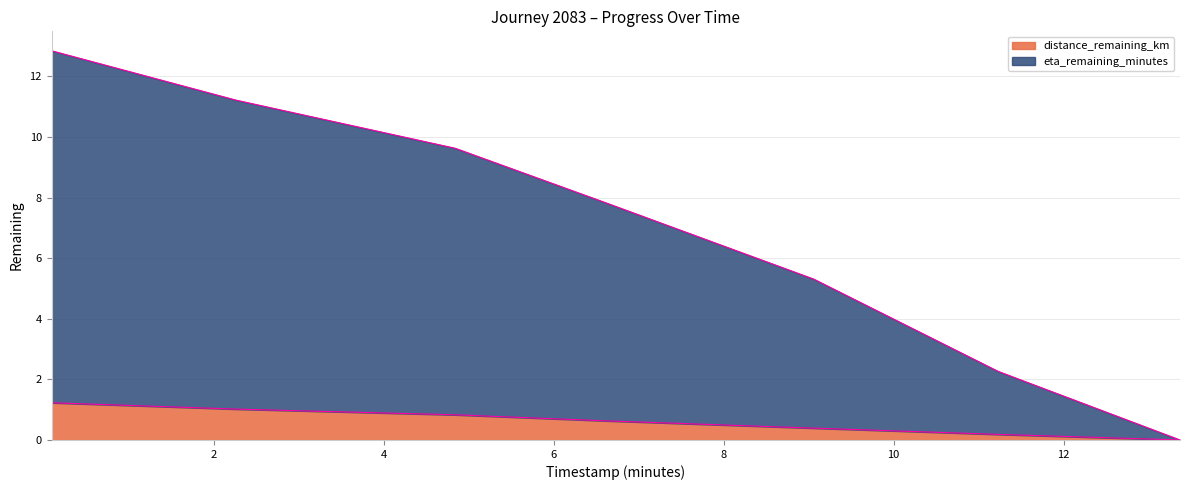

True or false: distance_remaining_km has a value of 0.0 at 13.37.

True